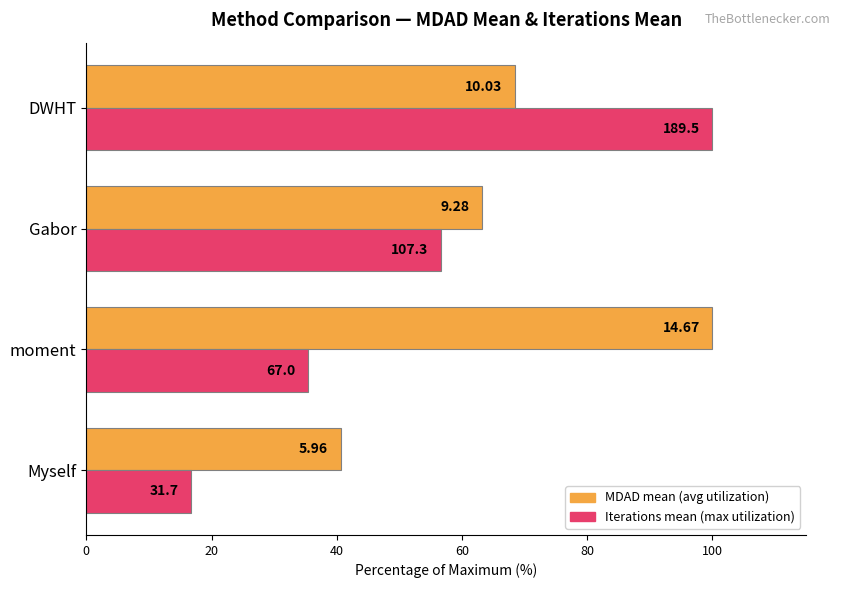

True or false: MDAD mean (avg) has a value of 106.6 at DWHT.

False